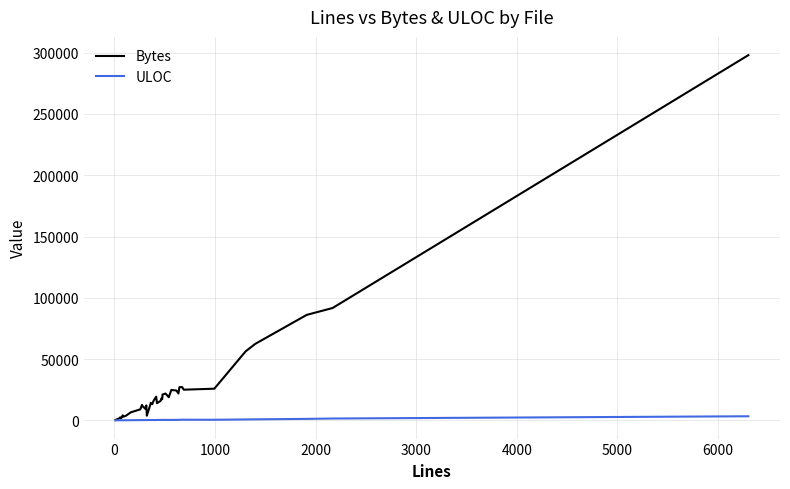

Which series has the largest total across all categories?

Bytes